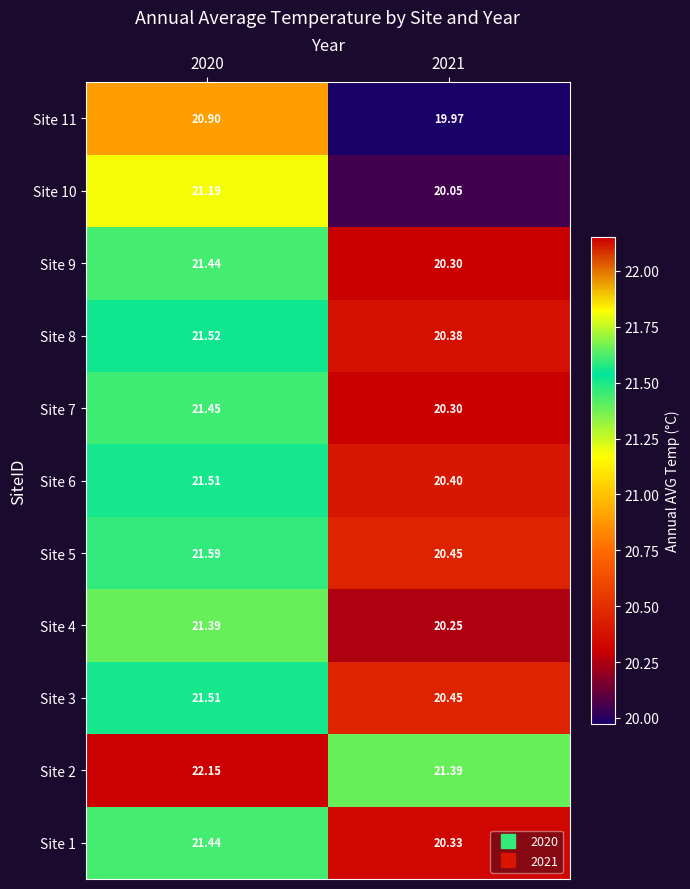

Is the value of Site 8 at 2020 greater than the value of Site 11 at 2020?

Yes